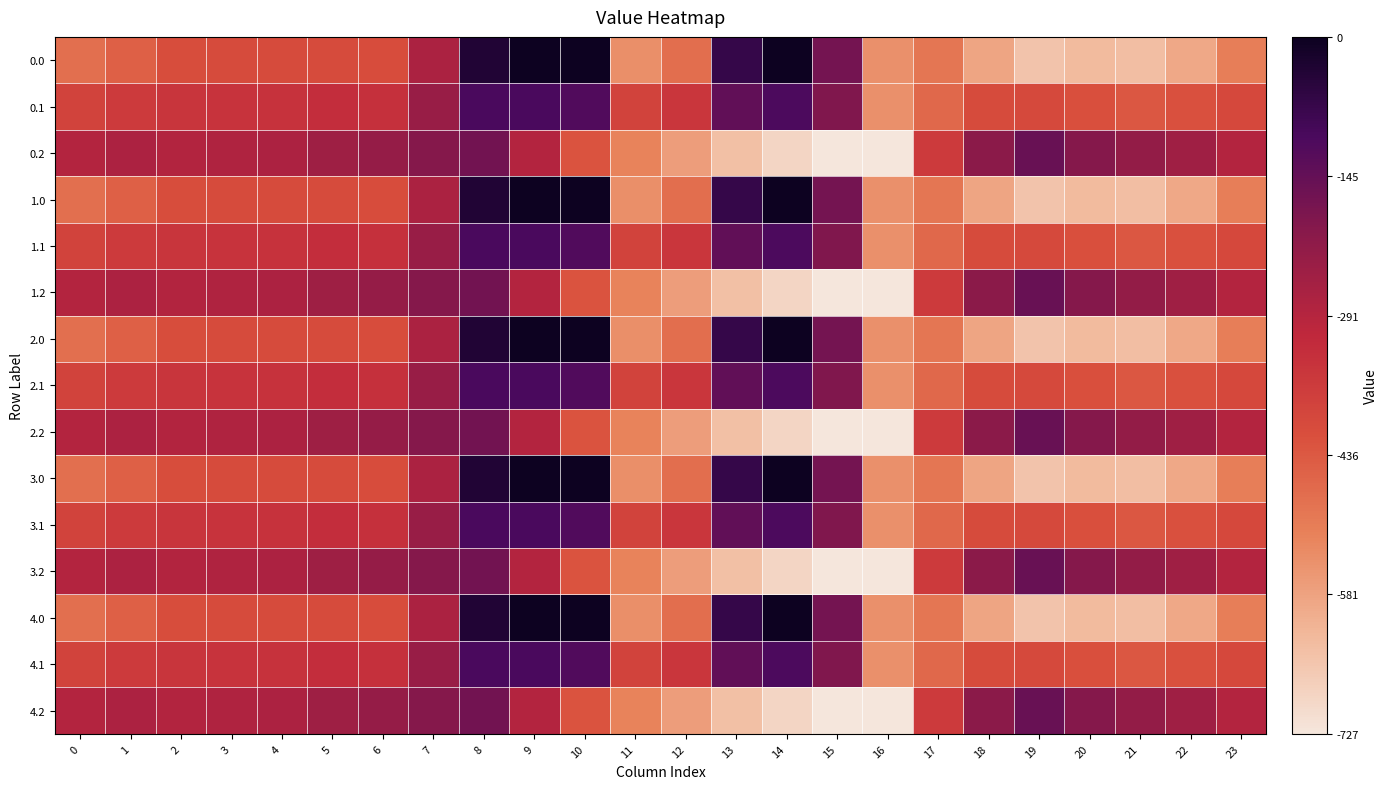

Reading left to right, extract all data points from this chart.

0.0: 0=-482.0	1=-449.5	2=-410.3	3=-404.4	4=-404.9	5=-403.8	6=-408.0	7=-270.7	8=-35.0	9=0.0	10=0.0	11=-544.3	12=-477.2	13=-70.2	14=-0.3	15=-172.8	16=-545.4	17=-494.8	18=-586.7	19=-649.2	20=-629.9	21=-638.4	22=-592.3	23=-511.3
0.1: 0=-384.6	1=-361.1	2=-347.9	3=-342.7	4=-339.6	5=-325.7	6=-332.2	7=-234.9	8=-102.3	9=-104.8	10=-114.0	11=-384.7	12=-350.8	13=-141.2	14=-105.5	15=-190.4	16=-547.3	17=-466.6	18=-405.4	19=-400.2	20=-414.5	21=-432.4	22=-419.9	23=-399.4
0.2: 0=-287.1	1=-272.7	2=-285.5	3=-281.0	4=-274.4	5=-245.0	6=-228.8	7=-199.0	8=-169.5	9=-288.5	10=-423.5	11=-520.6	12=-571.2	13=-640.4	14=-687.4	15=-725.8	16=-726.6	17=-362.4	18=-210.0	19=-151.0	20=-199.2	21=-226.4	22=-247.4	23=-287.5
1.0: 0=-482.0	1=-449.5	2=-410.3	3=-404.4	4=-404.9	5=-403.8	6=-408.0	7=-270.7	8=-35.0	9=0.0	10=0.0	11=-544.3	12=-477.2	13=-70.2	14=-0.3	15=-172.8	16=-545.4	17=-494.8	18=-586.7	19=-649.2	20=-629.9	21=-638.4	22=-592.3	23=-511.3
1.1: 0=-384.6	1=-361.1	2=-347.9	3=-342.7	4=-339.6	5=-325.7	6=-332.2	7=-234.9	8=-102.3	9=-104.8	10=-114.0	11=-384.7	12=-350.8	13=-141.2	14=-105.5	15=-190.4	16=-547.3	17=-466.6	18=-405.4	19=-400.2	20=-414.5	21=-432.4	22=-419.9	23=-399.4
1.2: 0=-287.1	1=-272.7	2=-285.5	3=-281.0	4=-274.4	5=-245.0	6=-228.8	7=-199.0	8=-169.5	9=-288.5	10=-423.5	11=-520.6	12=-571.2	13=-640.4	14=-687.4	15=-725.8	16=-726.6	17=-362.4	18=-210.0	19=-151.0	20=-199.2	21=-226.4	22=-247.4	23=-287.5
2.0: 0=-482.0	1=-449.5	2=-410.3	3=-404.4	4=-404.9	5=-403.8	6=-408.0	7=-270.7	8=-35.0	9=0.0	10=0.0	11=-544.3	12=-477.2	13=-70.2	14=-0.3	15=-172.8	16=-545.4	17=-494.8	18=-586.7	19=-649.2	20=-629.9	21=-638.4	22=-592.3	23=-511.3
2.1: 0=-384.6	1=-361.1	2=-347.9	3=-342.7	4=-339.6	5=-325.7	6=-332.2	7=-234.9	8=-102.3	9=-104.8	10=-114.0	11=-384.7	12=-350.8	13=-141.2	14=-105.5	15=-190.4	16=-547.3	17=-466.6	18=-405.4	19=-400.2	20=-414.5	21=-432.4	22=-419.9	23=-399.4
2.2: 0=-287.1	1=-272.7	2=-285.5	3=-281.0	4=-274.4	5=-245.0	6=-228.8	7=-199.0	8=-169.5	9=-288.5	10=-423.5	11=-520.6	12=-571.2	13=-640.4	14=-687.4	15=-725.8	16=-726.6	17=-362.4	18=-210.0	19=-151.0	20=-199.2	21=-226.4	22=-247.4	23=-287.5
3.0: 0=-482.0	1=-449.5	2=-410.3	3=-404.4	4=-404.9	5=-403.8	6=-408.0	7=-270.7	8=-35.0	9=0.0	10=0.0	11=-544.3	12=-477.2	13=-70.2	14=-0.3	15=-172.8	16=-545.4	17=-494.8	18=-586.7	19=-649.2	20=-629.9	21=-638.4	22=-592.3	23=-511.3
3.1: 0=-384.6	1=-361.1	2=-347.9	3=-342.7	4=-339.6	5=-325.7	6=-332.2	7=-234.9	8=-102.3	9=-104.8	10=-114.0	11=-384.7	12=-350.8	13=-141.2	14=-105.5	15=-190.4	16=-547.3	17=-466.6	18=-405.4	19=-400.2	20=-414.5	21=-432.4	22=-419.9	23=-399.4
3.2: 0=-287.1	1=-272.7	2=-285.5	3=-281.0	4=-274.4	5=-245.0	6=-228.8	7=-199.0	8=-169.5	9=-288.5	10=-423.5	11=-520.6	12=-571.2	13=-640.4	14=-687.4	15=-725.8	16=-726.6	17=-362.4	18=-210.0	19=-151.0	20=-199.2	21=-226.4	22=-247.4	23=-287.5
4.0: 0=-482.0	1=-449.5	2=-410.3	3=-404.4	4=-404.9	5=-403.8	6=-408.0	7=-270.7	8=-35.0	9=0.0	10=0.0	11=-544.3	12=-477.2	13=-70.2	14=-0.3	15=-172.8	16=-545.4	17=-494.8	18=-586.7	19=-649.2	20=-629.9	21=-638.4	22=-592.3	23=-511.3
4.1: 0=-384.6	1=-361.1	2=-347.9	3=-342.7	4=-339.6	5=-325.7	6=-332.2	7=-234.9	8=-102.3	9=-104.8	10=-114.0	11=-384.7	12=-350.8	13=-141.2	14=-105.5	15=-190.4	16=-547.3	17=-466.6	18=-405.4	19=-400.2	20=-414.5	21=-432.4	22=-419.9	23=-399.4
4.2: 0=-287.1	1=-272.7	2=-285.5	3=-281.0	4=-274.4	5=-245.0	6=-228.8	7=-199.0	8=-169.5	9=-288.5	10=-423.5	11=-520.6	12=-571.2	13=-640.4	14=-687.4	15=-725.8	16=-726.6	17=-362.4	18=-210.0	19=-151.0	20=-199.2	21=-226.4	22=-247.4	23=-287.5